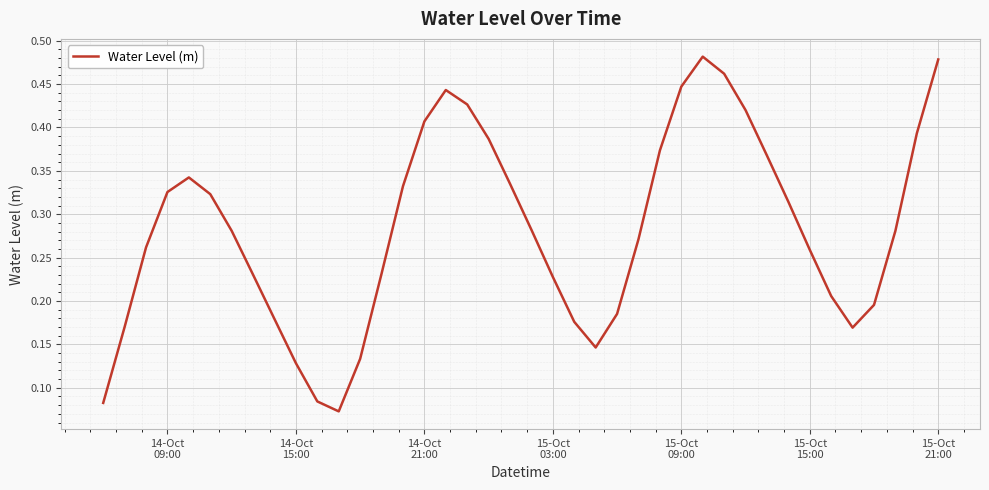

Count the values in the range 0 to 1.

40